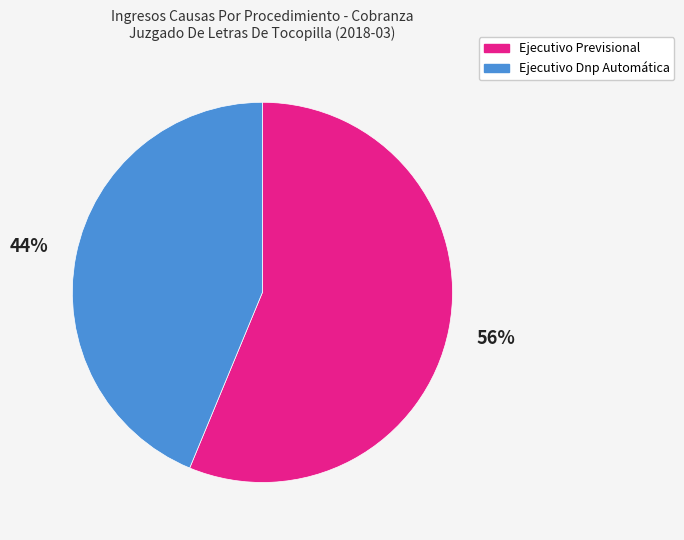

Which slice is the largest?

Ejecutivo Previsional